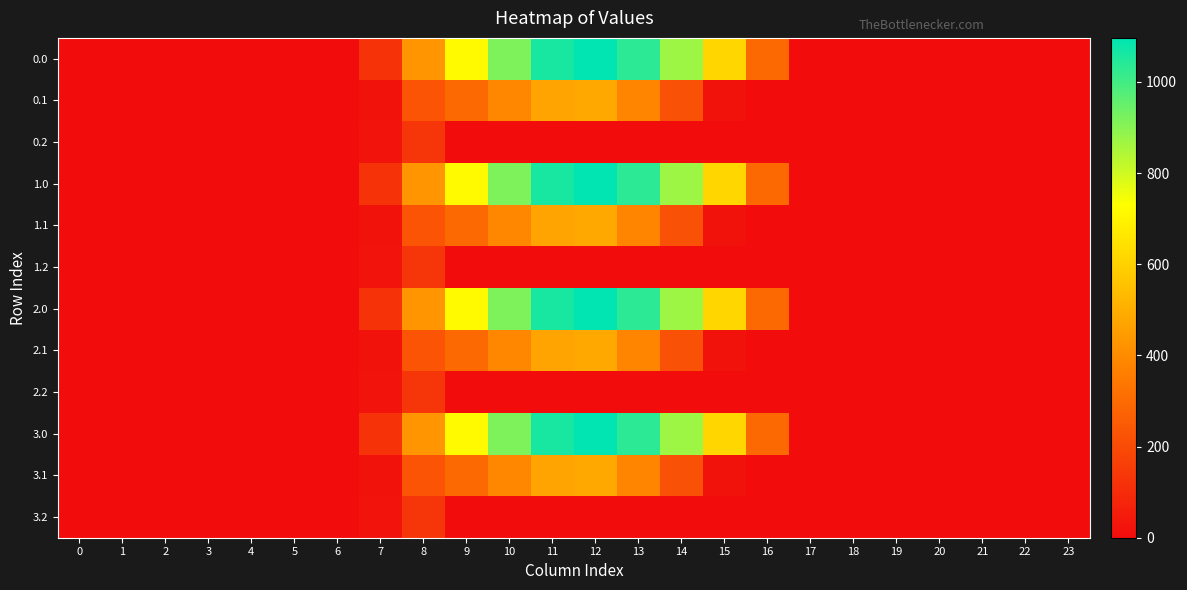

Reading left to right, extract all data points from this chart.

0.0: 0=0.0	1=0.0	2=0.0	3=0.0	4=0.0	5=0.0	6=0.0	7=120.6	8=430.3	9=716.9	10=916.2	11=1060.3	12=1096.7	13=1032.9	14=870.6	15=615.9	16=294.5	17=0.0	18=0.0	19=0.0	20=0.0	21=0.0	22=0.0	23=0.0
0.1: 0=0.0	1=0.0	2=0.0	3=0.0	4=0.0	5=0.0	6=0.0	7=17.7	8=227.5	9=295.9	10=388.1	11=471.7	12=485.4	13=382.7	14=219.2	15=17.3	16=0.0	17=0.0	18=0.0	19=0.0	20=0.0	21=0.0	22=0.0	23=0.0
0.2: 0=0.0	1=0.0	2=0.0	3=0.0	4=0.0	5=0.0	6=0.0	7=22.3	8=134.2	9=0.0	10=0.0	11=0.0	12=0.0	13=0.0	14=0.0	15=0.0	16=0.0	17=0.0	18=0.0	19=0.0	20=0.0	21=0.0	22=0.0	23=0.0
1.0: 0=0.0	1=0.0	2=0.0	3=0.0	4=0.0	5=0.0	6=0.0	7=120.6	8=430.3	9=716.9	10=916.2	11=1060.3	12=1096.7	13=1032.9	14=870.6	15=615.9	16=294.5	17=0.0	18=0.0	19=0.0	20=0.0	21=0.0	22=0.0	23=0.0
1.1: 0=0.0	1=0.0	2=0.0	3=0.0	4=0.0	5=0.0	6=0.0	7=17.7	8=227.5	9=295.9	10=388.1	11=471.7	12=485.4	13=382.7	14=219.2	15=17.3	16=0.0	17=0.0	18=0.0	19=0.0	20=0.0	21=0.0	22=0.0	23=0.0
1.2: 0=0.0	1=0.0	2=0.0	3=0.0	4=0.0	5=0.0	6=0.0	7=22.3	8=134.2	9=0.0	10=0.0	11=0.0	12=0.0	13=0.0	14=0.0	15=0.0	16=0.0	17=0.0	18=0.0	19=0.0	20=0.0	21=0.0	22=0.0	23=0.0
2.0: 0=0.0	1=0.0	2=0.0	3=0.0	4=0.0	5=0.0	6=0.0	7=120.6	8=430.3	9=716.9	10=916.2	11=1060.3	12=1096.7	13=1032.9	14=870.6	15=615.9	16=294.5	17=0.0	18=0.0	19=0.0	20=0.0	21=0.0	22=0.0	23=0.0
2.1: 0=0.0	1=0.0	2=0.0	3=0.0	4=0.0	5=0.0	6=0.0	7=17.7	8=227.5	9=295.9	10=388.1	11=471.7	12=485.4	13=382.7	14=219.2	15=17.3	16=0.0	17=0.0	18=0.0	19=0.0	20=0.0	21=0.0	22=0.0	23=0.0
2.2: 0=0.0	1=0.0	2=0.0	3=0.0	4=0.0	5=0.0	6=0.0	7=22.3	8=134.2	9=0.0	10=0.0	11=0.0	12=0.0	13=0.0	14=0.0	15=0.0	16=0.0	17=0.0	18=0.0	19=0.0	20=0.0	21=0.0	22=0.0	23=0.0
3.0: 0=0.0	1=0.0	2=0.0	3=0.0	4=0.0	5=0.0	6=0.0	7=120.6	8=430.3	9=716.9	10=916.2	11=1060.3	12=1096.7	13=1032.9	14=870.6	15=615.9	16=294.5	17=0.0	18=0.0	19=0.0	20=0.0	21=0.0	22=0.0	23=0.0
3.1: 0=0.0	1=0.0	2=0.0	3=0.0	4=0.0	5=0.0	6=0.0	7=17.7	8=227.5	9=295.9	10=388.1	11=471.7	12=485.4	13=382.7	14=219.2	15=17.3	16=0.0	17=0.0	18=0.0	19=0.0	20=0.0	21=0.0	22=0.0	23=0.0
3.2: 0=0.0	1=0.0	2=0.0	3=0.0	4=0.0	5=0.0	6=0.0	7=22.3	8=134.2	9=0.0	10=0.0	11=0.0	12=0.0	13=0.0	14=0.0	15=0.0	16=0.0	17=0.0	18=0.0	19=0.0	20=0.0	21=0.0	22=0.0	23=0.0